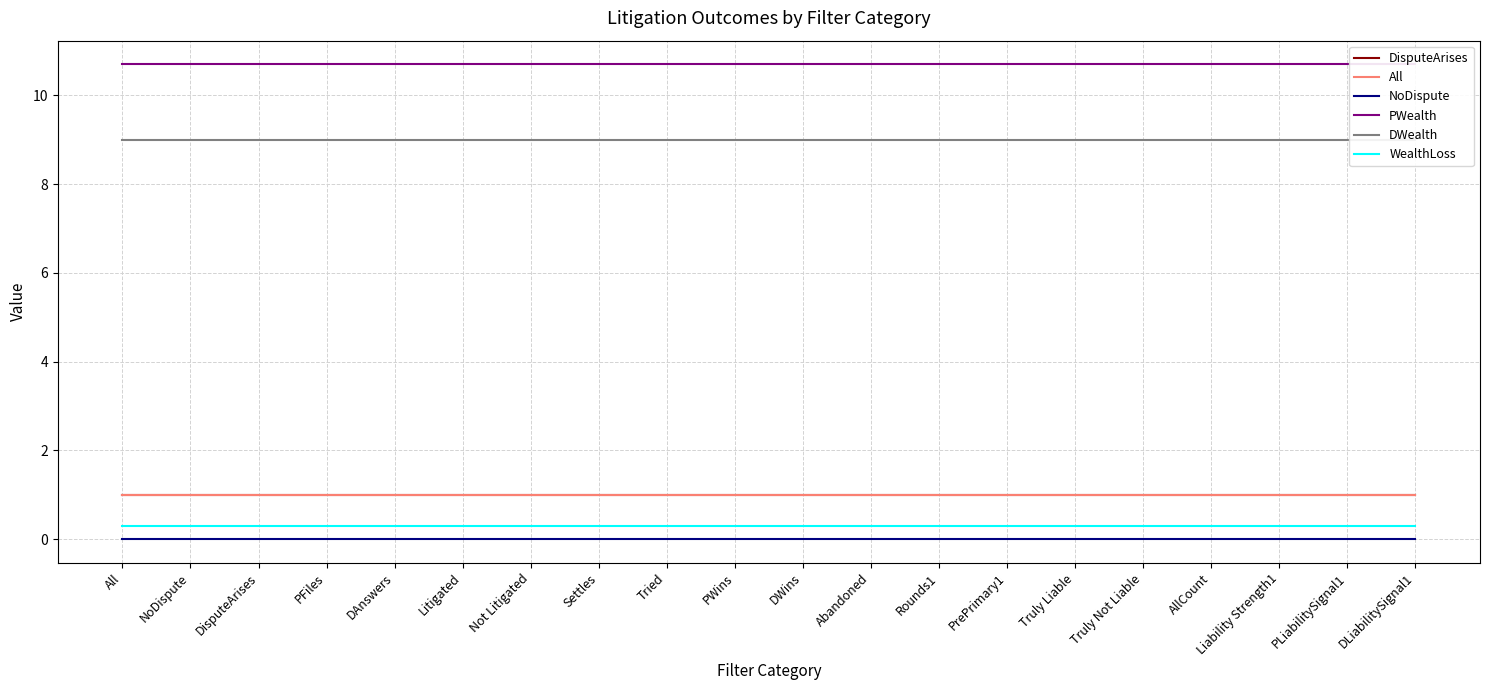

What is the label of the 13th point from the right?

Settles